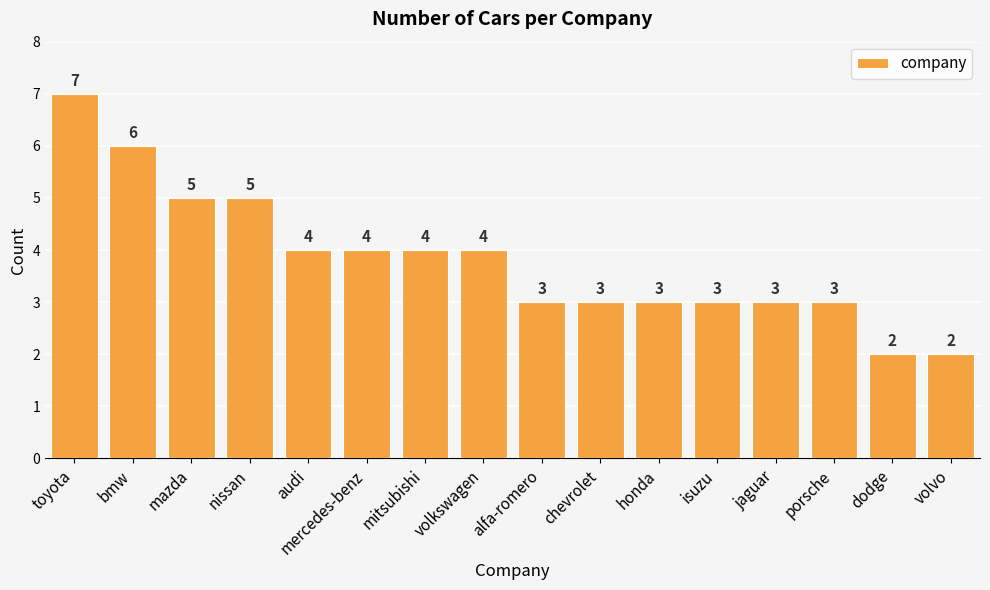

Count the values in the range 3 to 5.

12